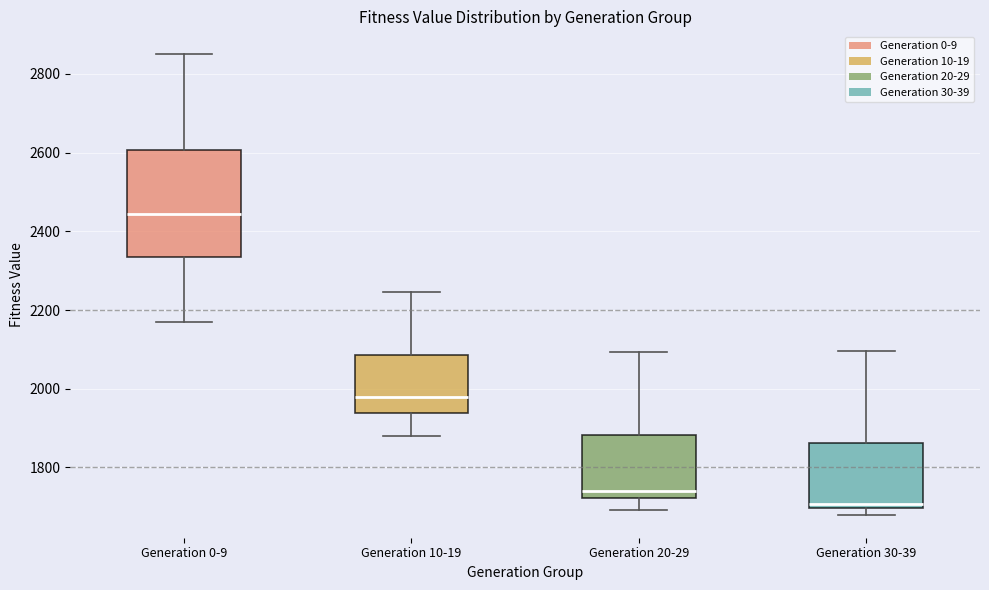

Reading left to right, read every box against the y-axis: the position of its median line, the range the box covers, and the ends of its whiskers. The values are not printed on the chart, so give them approximately, as read against the axis.

Generation 0-9: median 2440, box 2340 to 2600, whiskers 2160 to 2840
Generation 10-19: median 1980, box 1940 to 2080, whiskers 1880 to 2240
Generation 20-29: median 1740, box 1720 to 1880, whiskers 1700 to 2100
Generation 30-39: median 1700 (just above the box's lower edge), box 1700 to 1860, whiskers 1680 to 2100